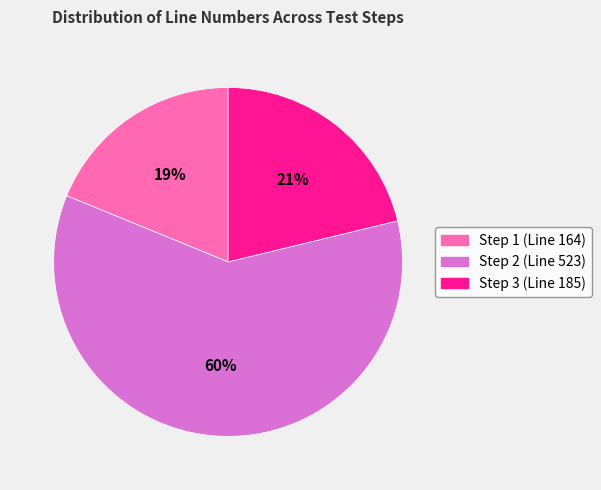

True or false: Step 2 (Line 523) accounts for 49% of the total.

False